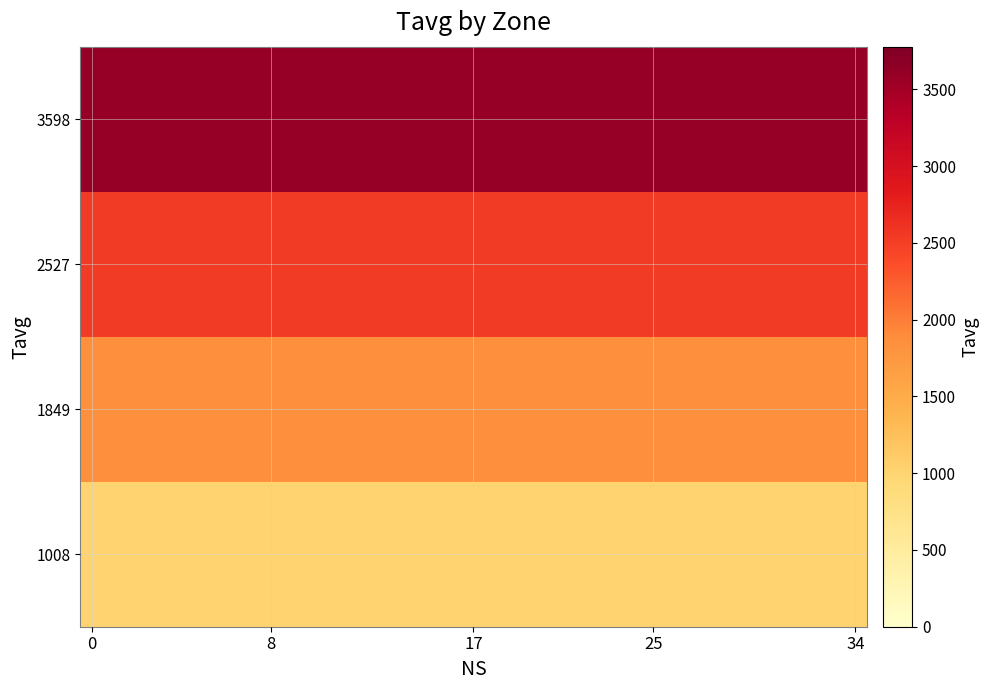

Rank the series by their average value, from lowest to highest.

1008, 1849, 2527, 3598